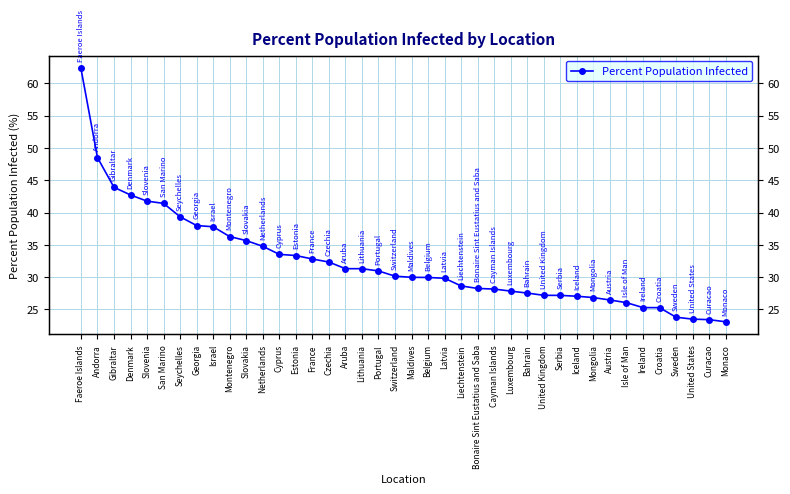

What is the sum of the values at Iceland and United Kingdom?

54.2